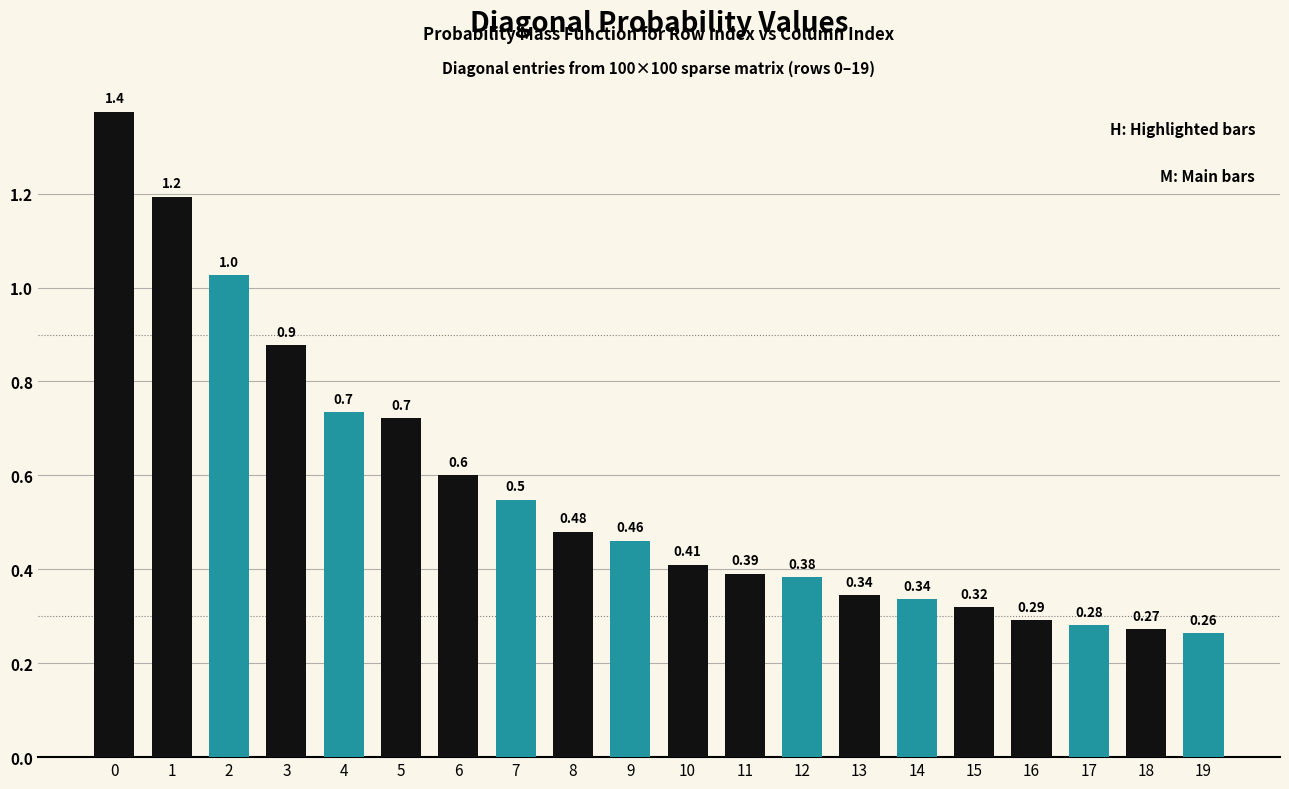

What is the value of the 7th bar from the left?

0.6